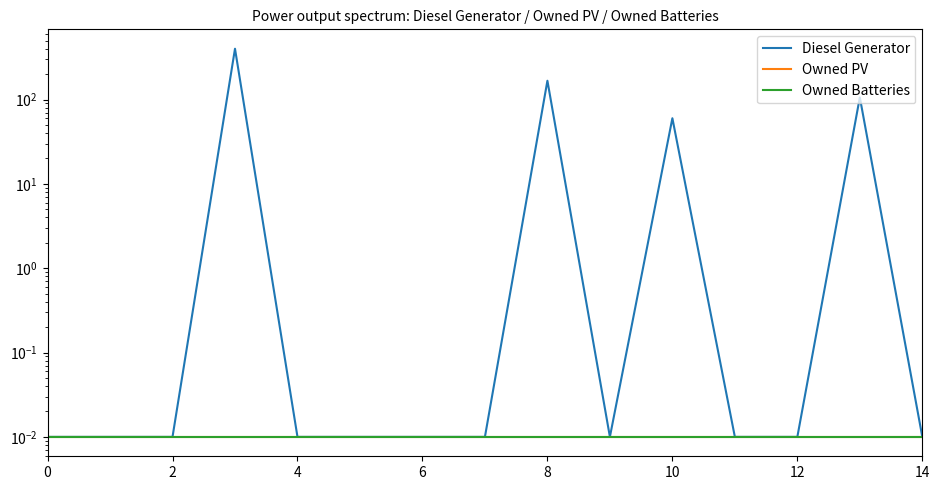

True or false: Owned PV and Diesel Generator intersect in this chart.

False